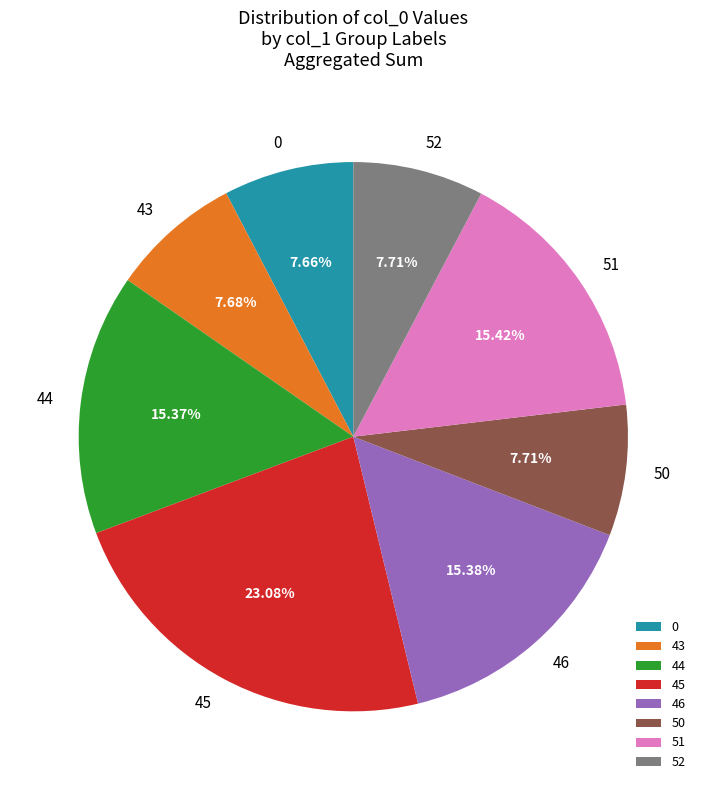

Between 45 and 44, which is larger?

45